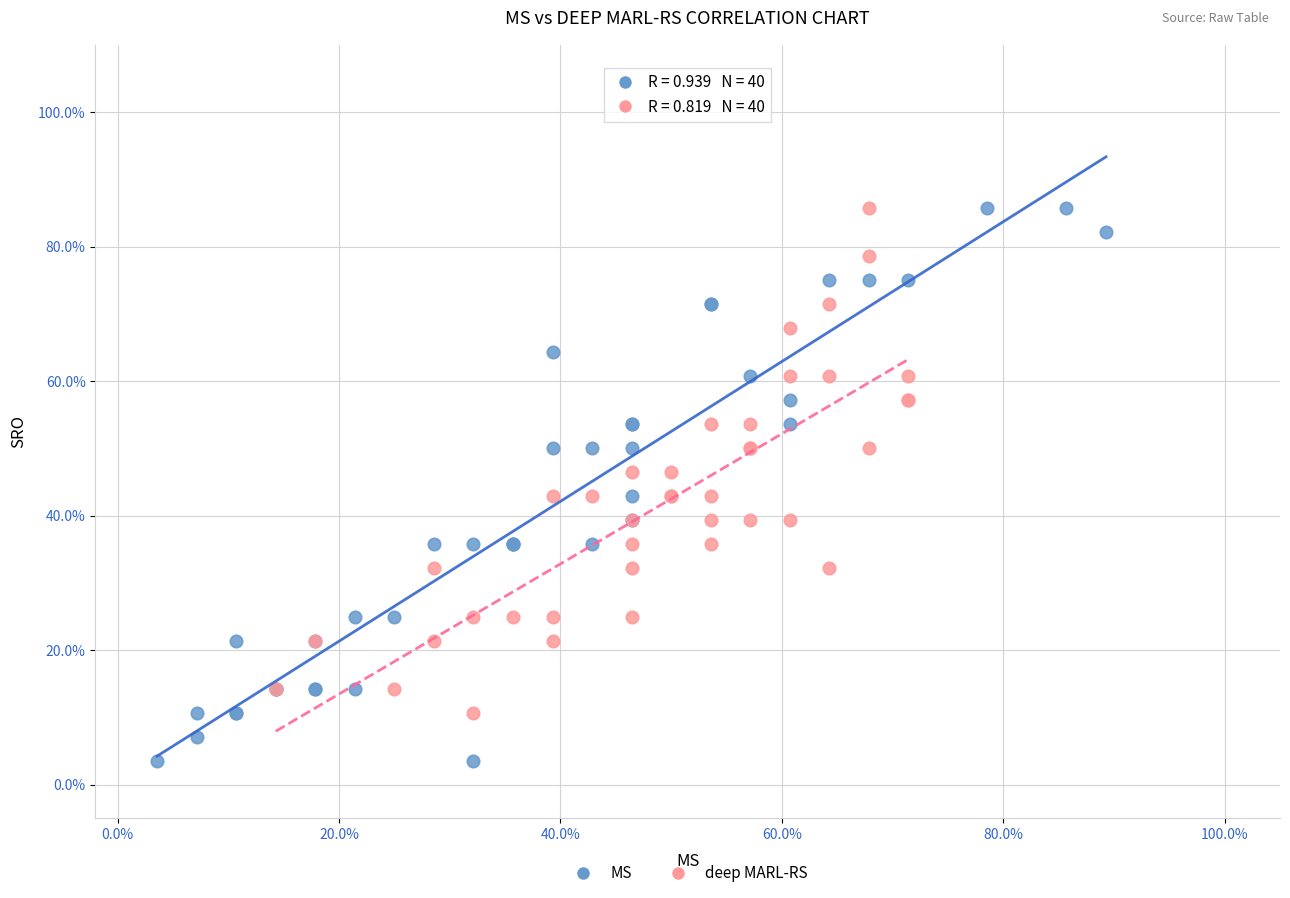

What are all the series names shown in the legend?

MS, deep MARL-RS